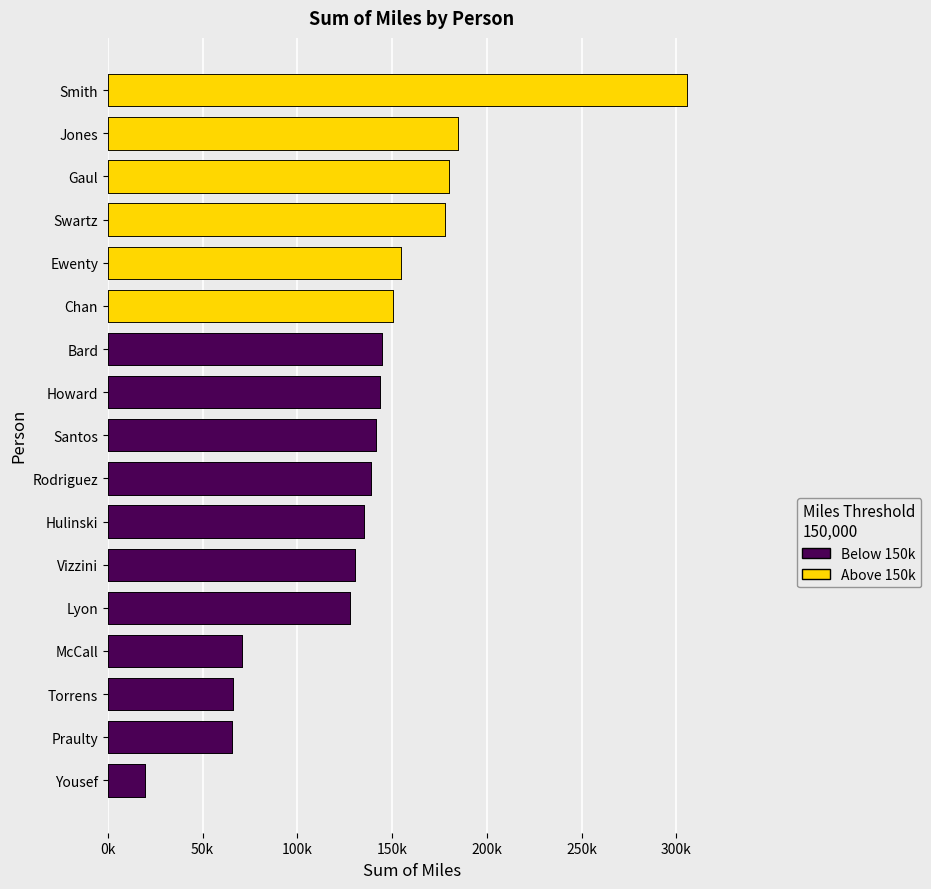

The chart shows a value of 144647.7 at Bard. True or false?

True